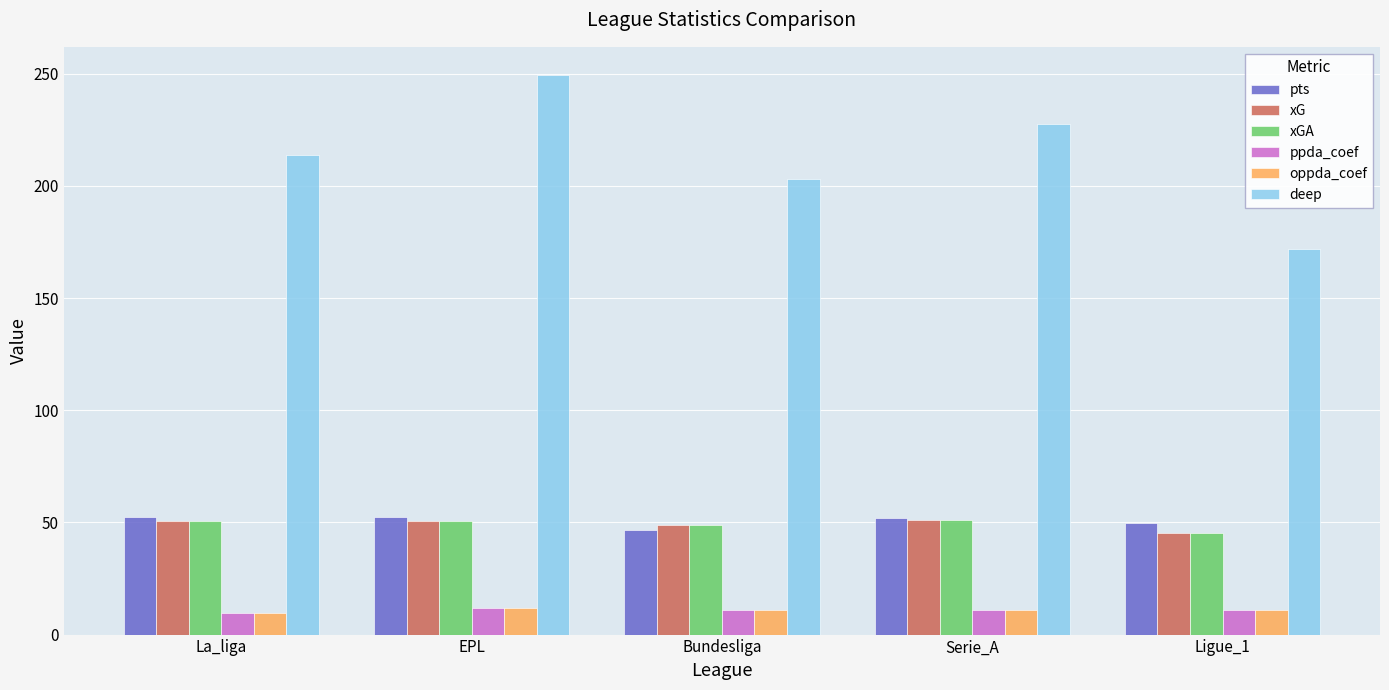

What position from the right is Ligue_1?

1